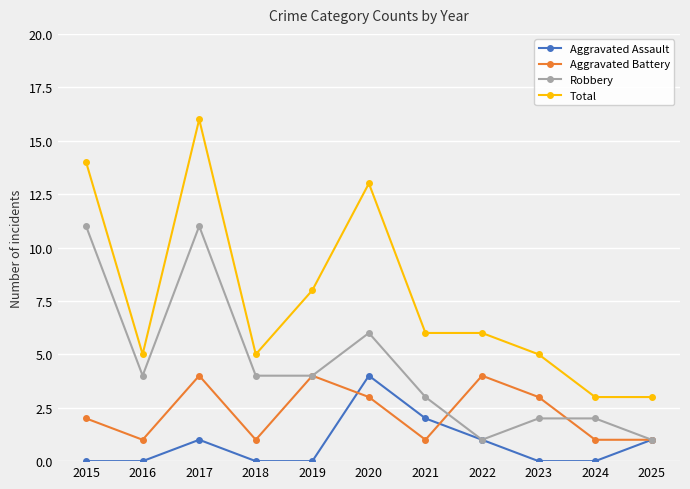

How many data points does each series have?

11